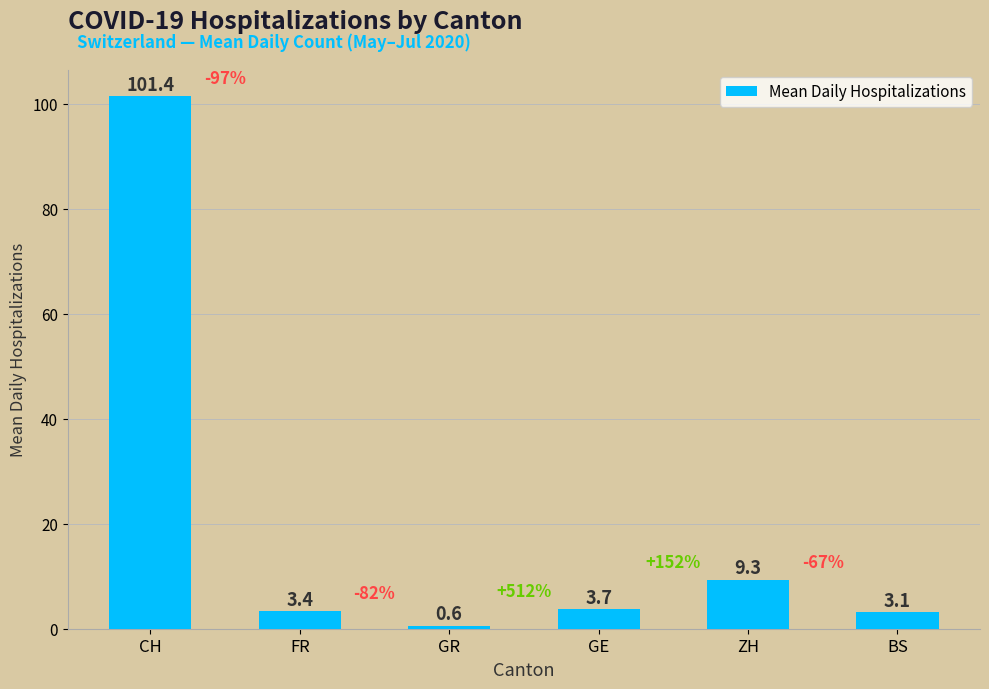

What is the difference between the values at FR and GE?

0.3